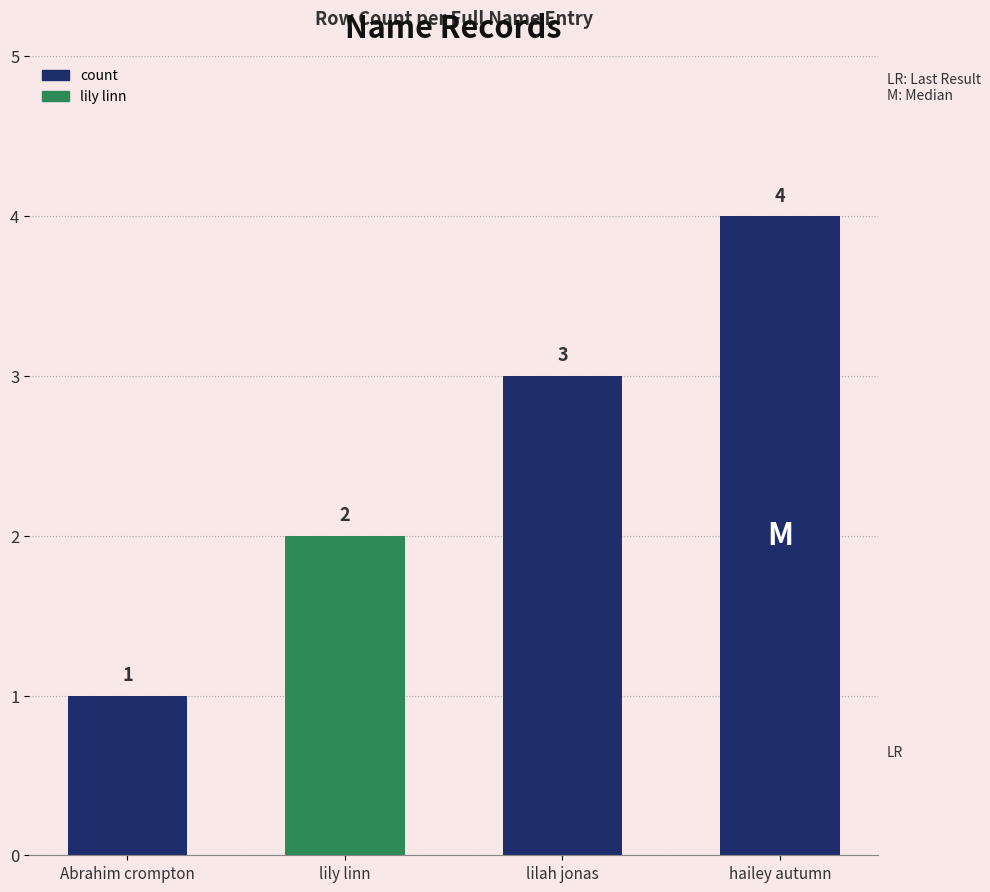

What is the difference between the maximum and minimum values?

3